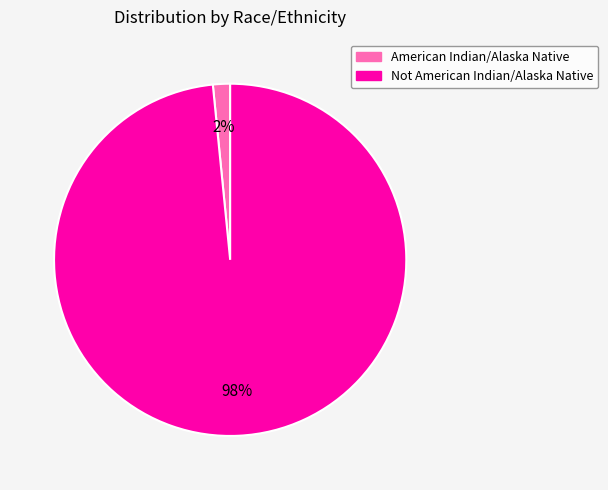

Is there a majority slice in this chart?

Yes